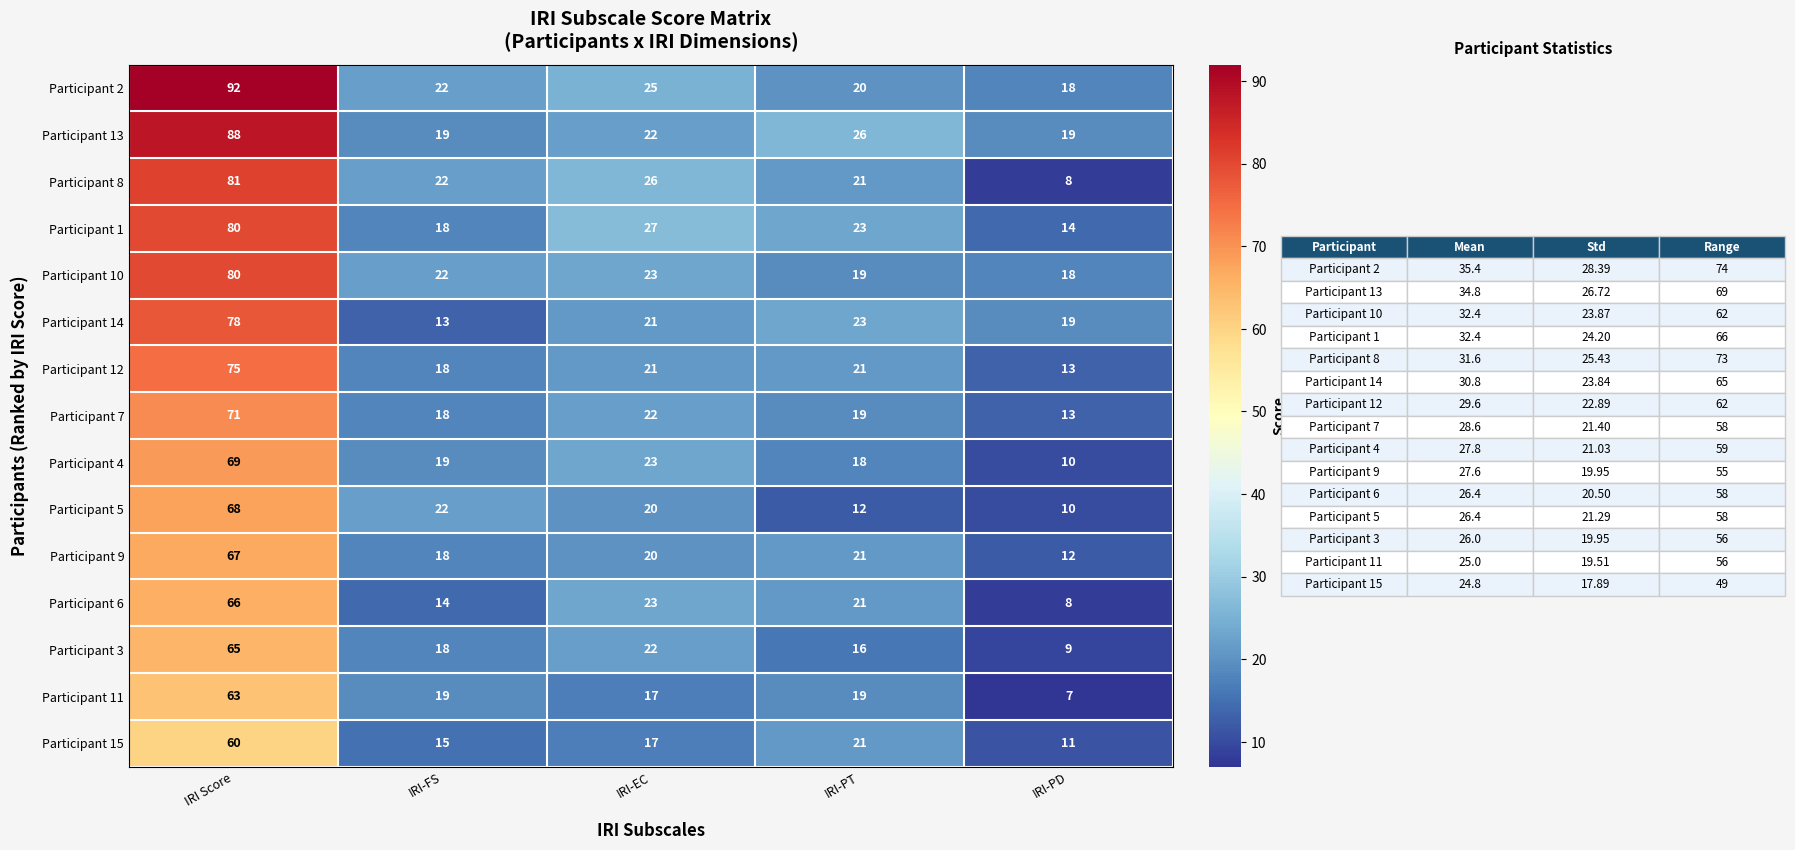

What is the minimum value for Participant 11?

7